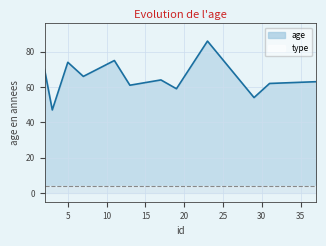

How many interior local valleys (lower than both neighbors) does the data have?

5